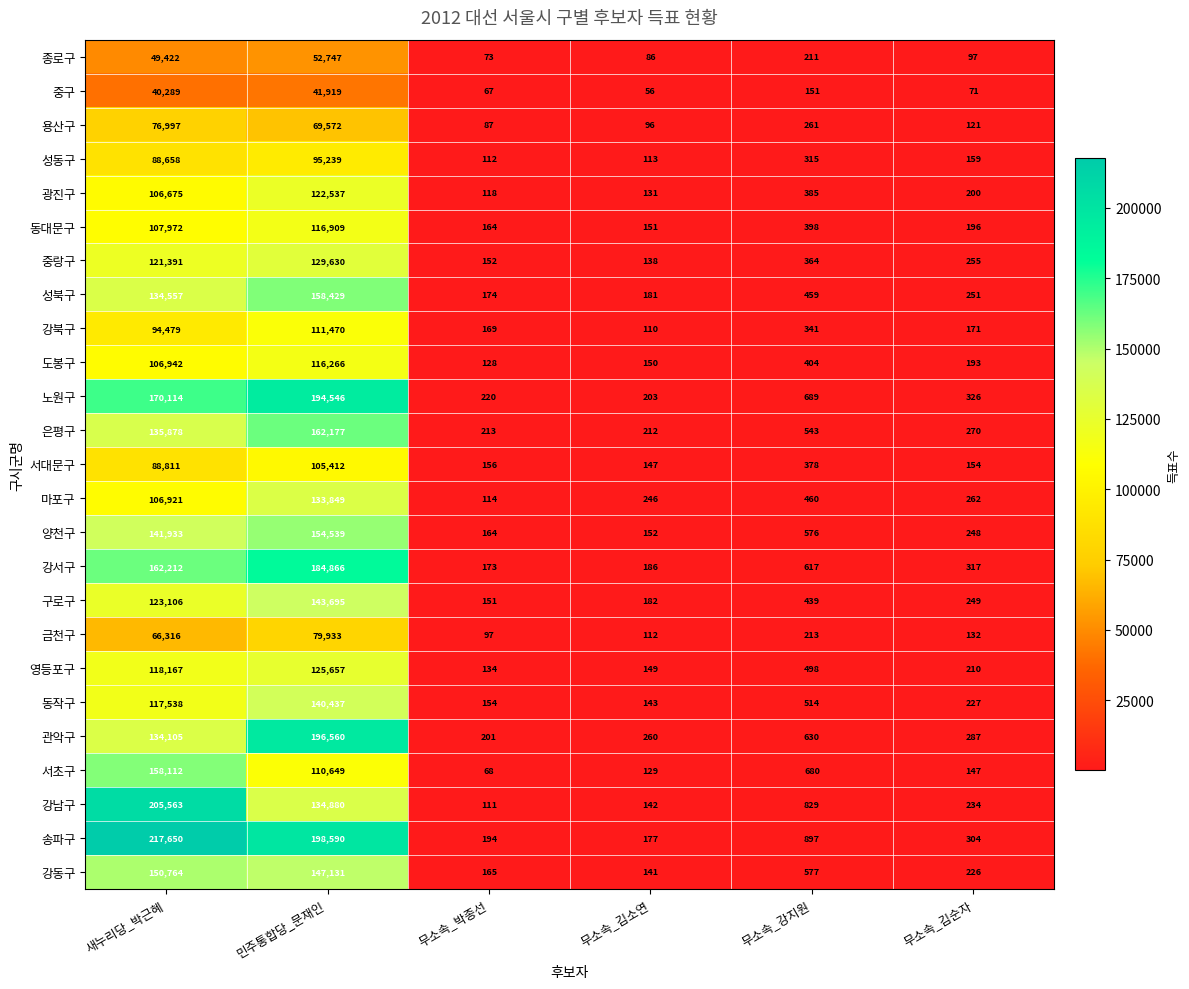

Rank the series by their maximum value, from lowest to highest.

중구, 종로구, 용산구, 금천구, 성동구, 서대문구, 강북구, 도봉구, 동대문구, 광진구, 영등포구, 중랑구, 마포구, 동작구, 구로구, 강동구, 양천구, 서초구, 성북구, 은평구, 강서구, 노원구, 관악구, 강남구, 송파구